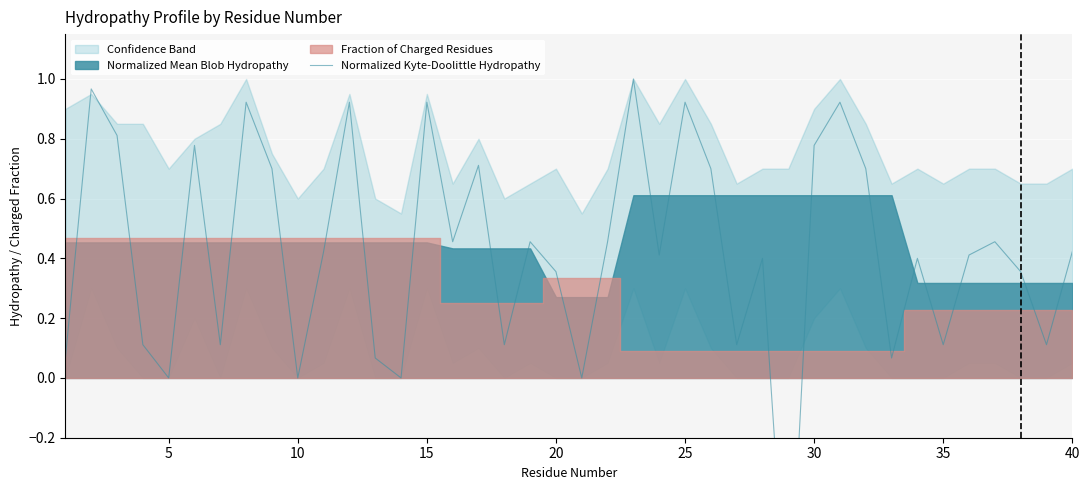

What is the minimum value shown in the chart?

-0.9